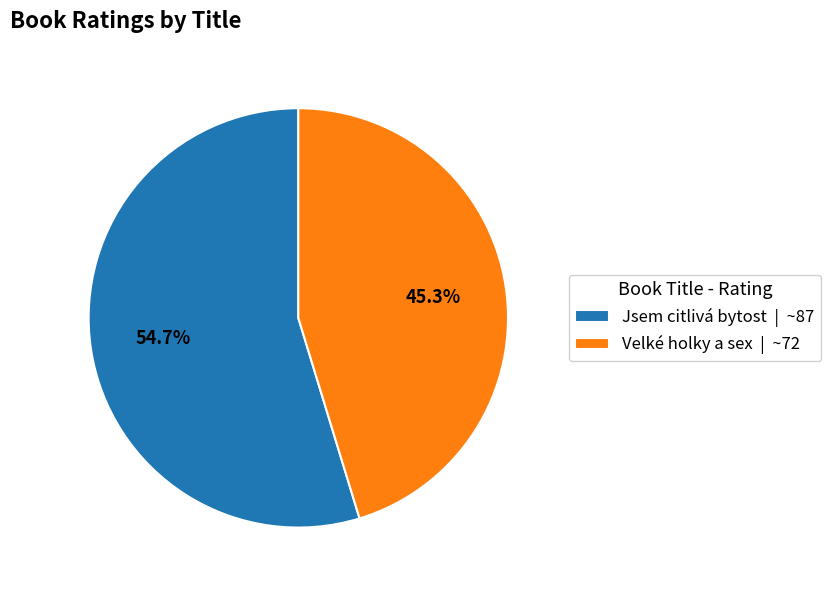

Which slice is the largest?

Jsem citlivá bytost